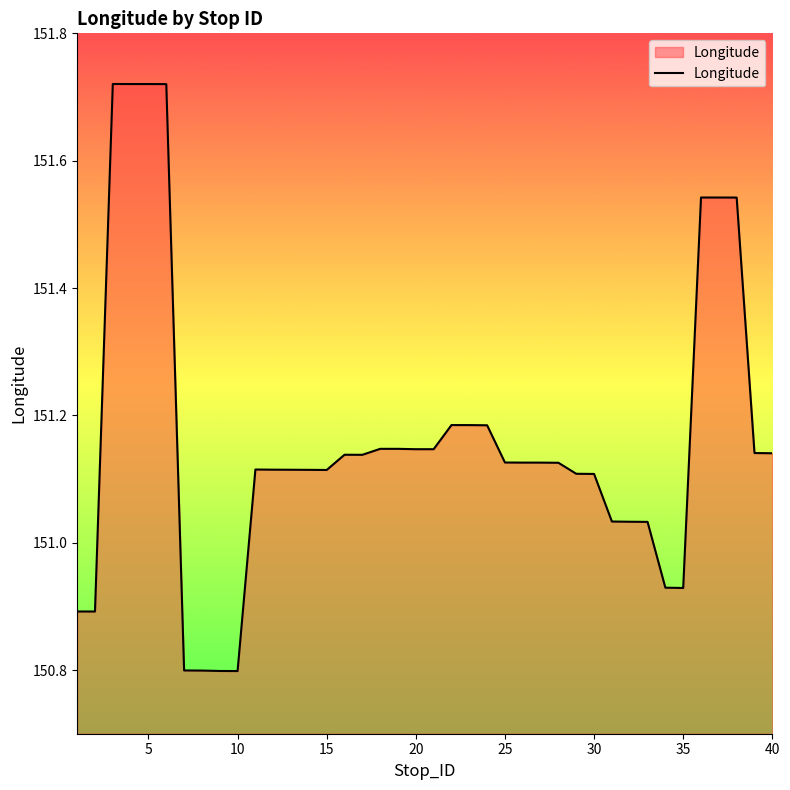

What is the smallest value displayed?

150.8